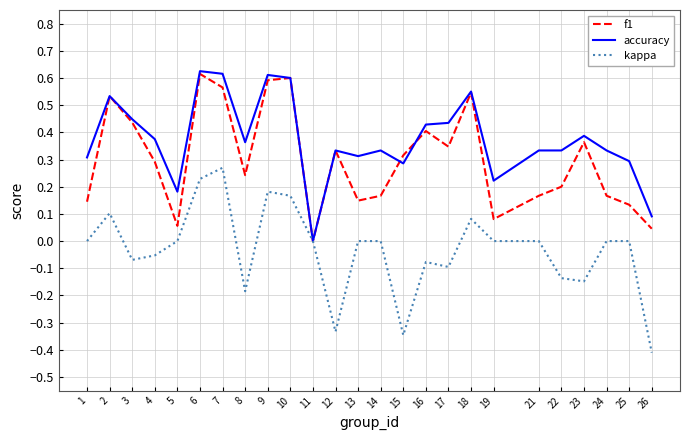

Which category has the lowest value across all series?

26